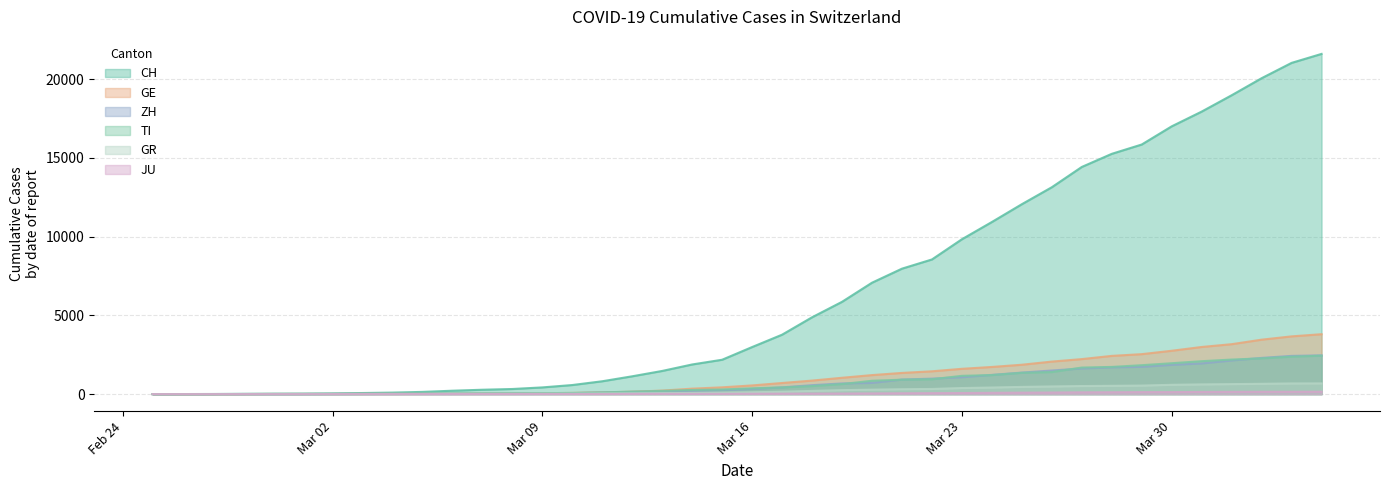

Which series has the largest total across all categories?

CH